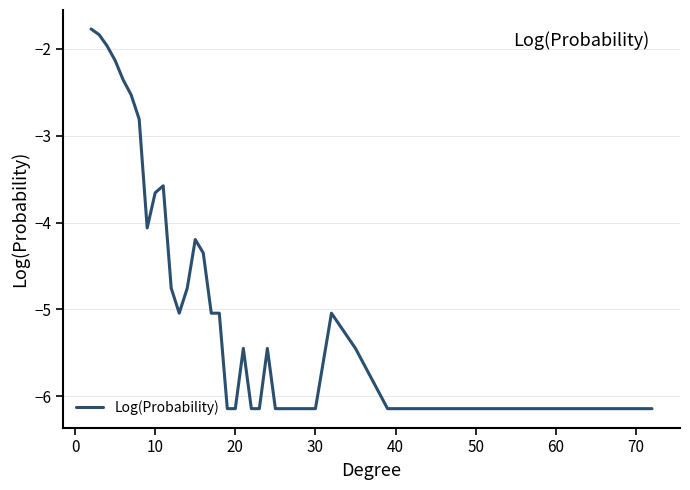

What is the difference between the second highest and second lowest values?

4.3